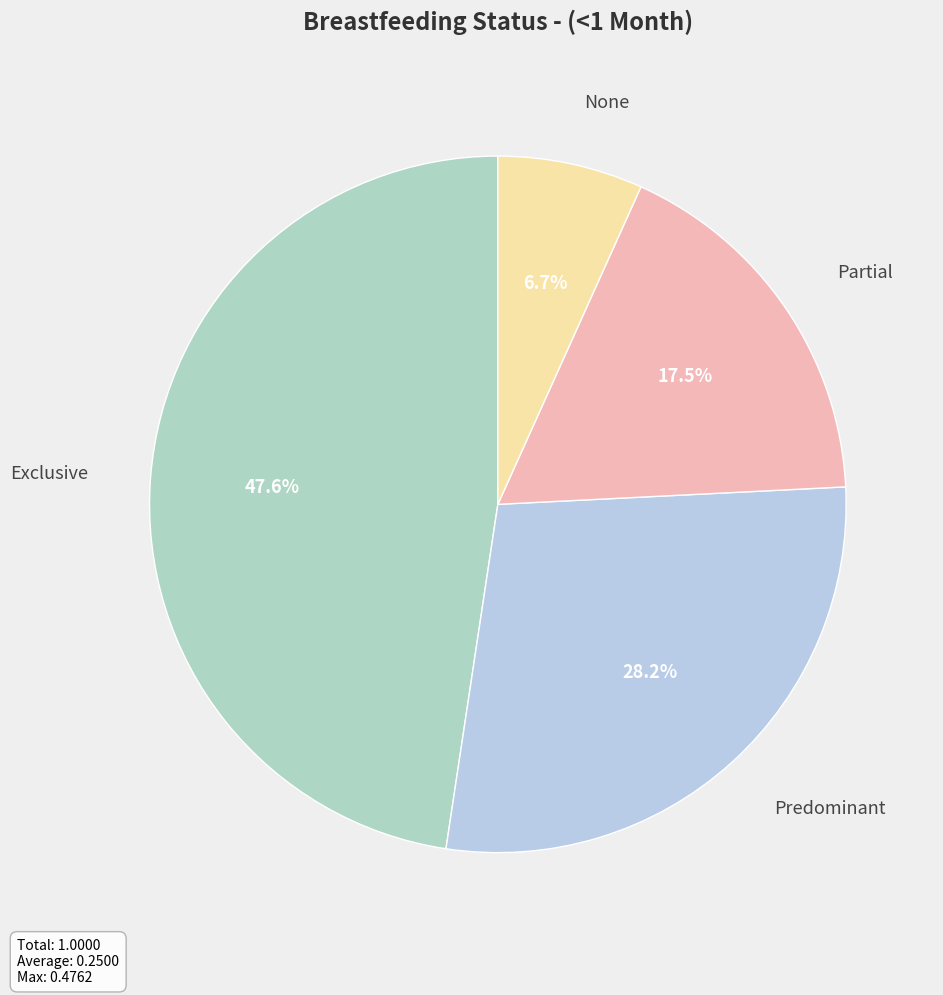

Does any single category account for the majority?

No